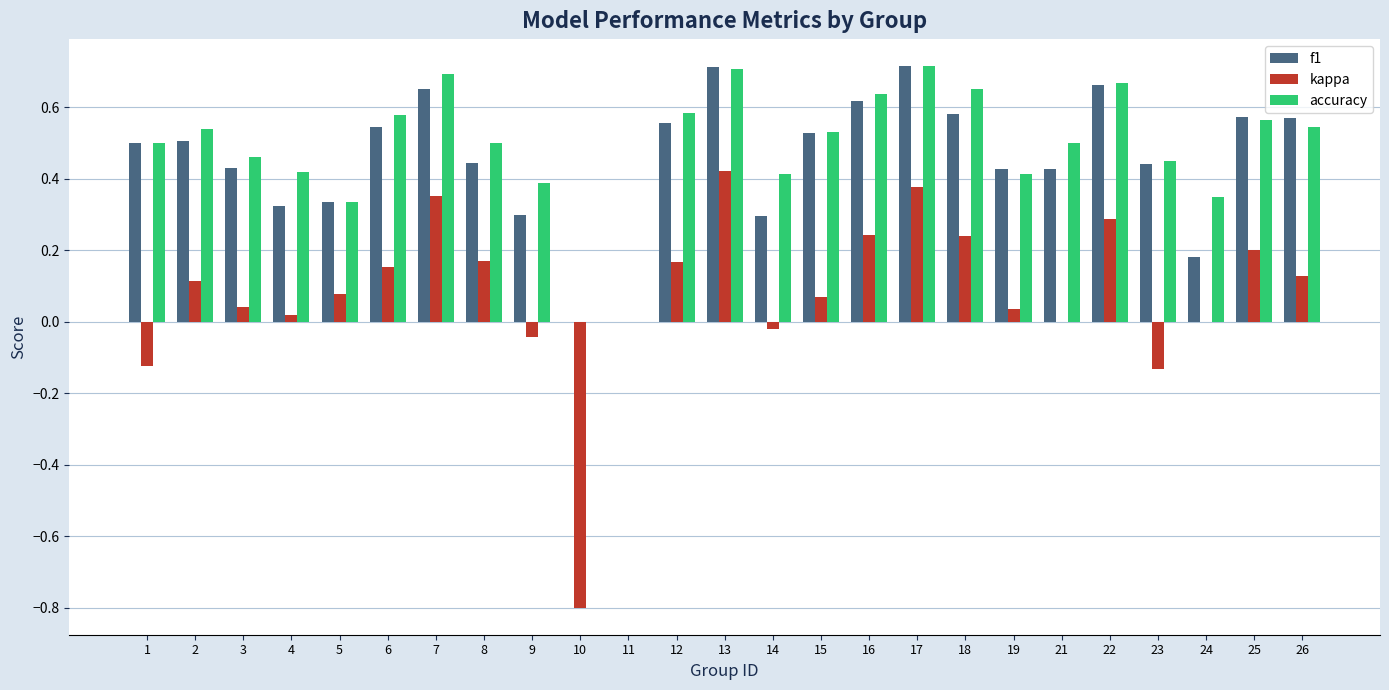

Count the number of data series in this chart.

3